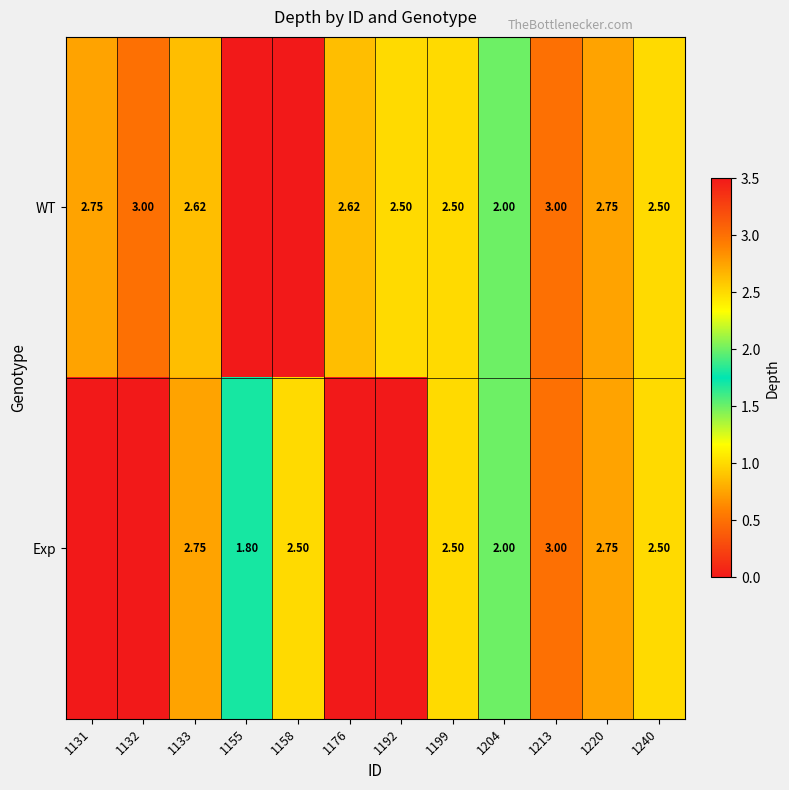

Is the value of WT at 1213 greater than the value of Exp at 1220?

Yes